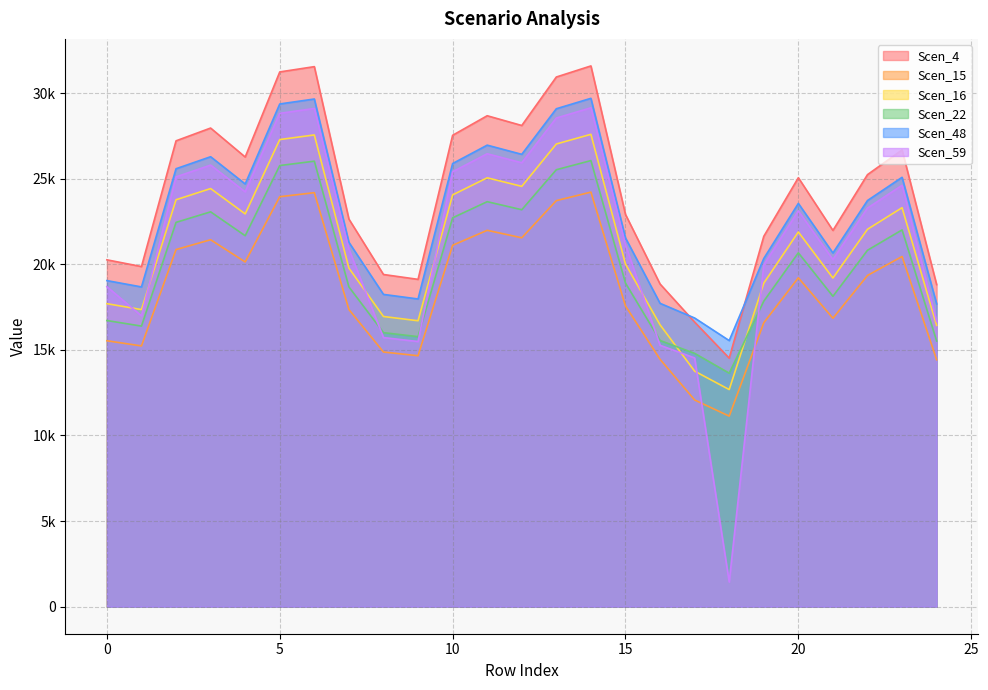

Rank the categories by Scen_59 value from lowest to highest.

18, 17, 16, 9, 8, 24, 1, 0, 19, 21, 7, 15, 20, 22, 4, 23, 2, 10, 3, 12, 11, 13, 5, 6, 14